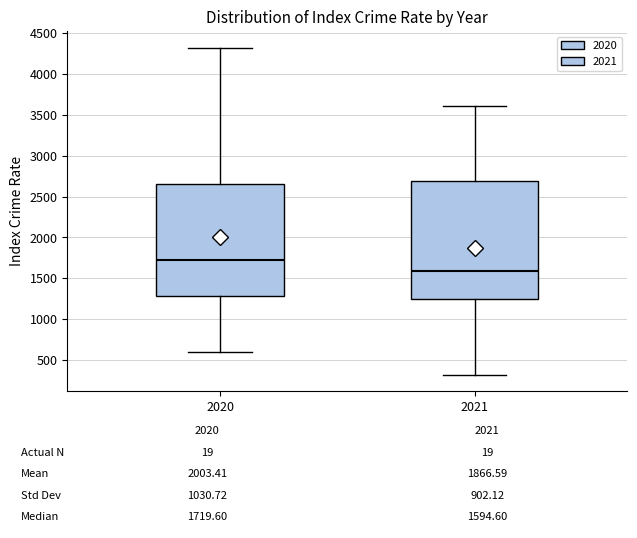

Which box is the tallest, from its lower edge to its upper edge?

2021